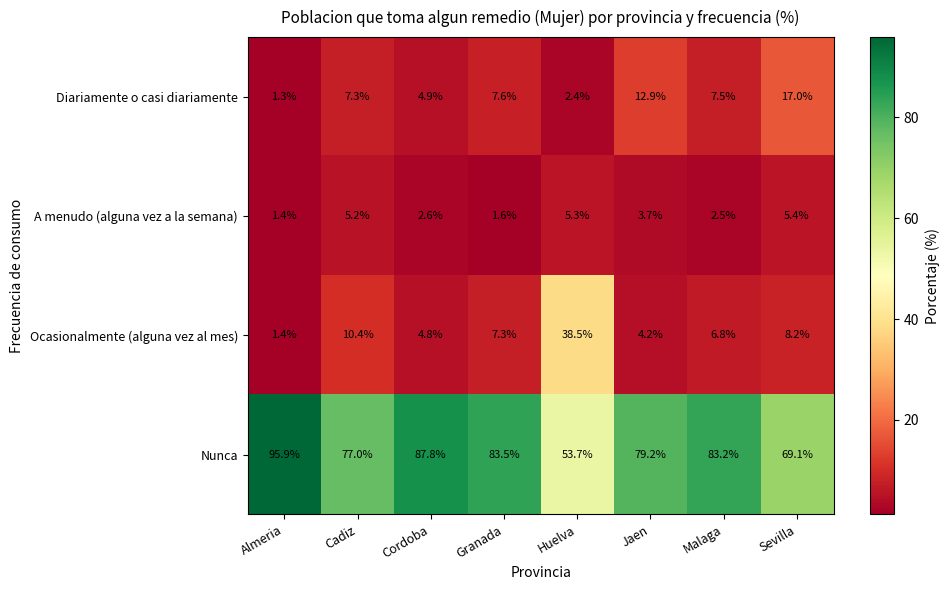

Where is Diariamente o casi diariamente nearest to the value 9?

Granada